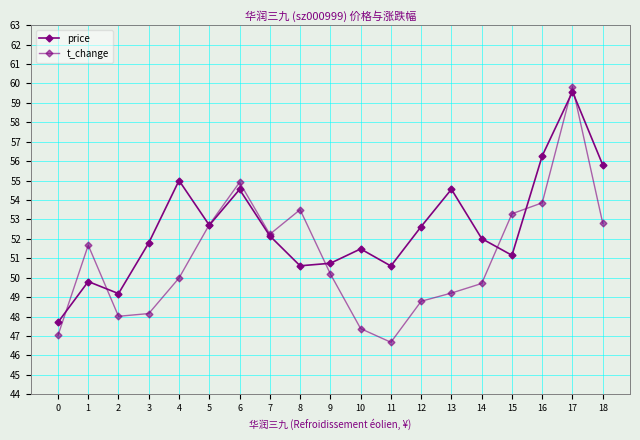

The t_change series shows 87.6 at 9. True or false?

False